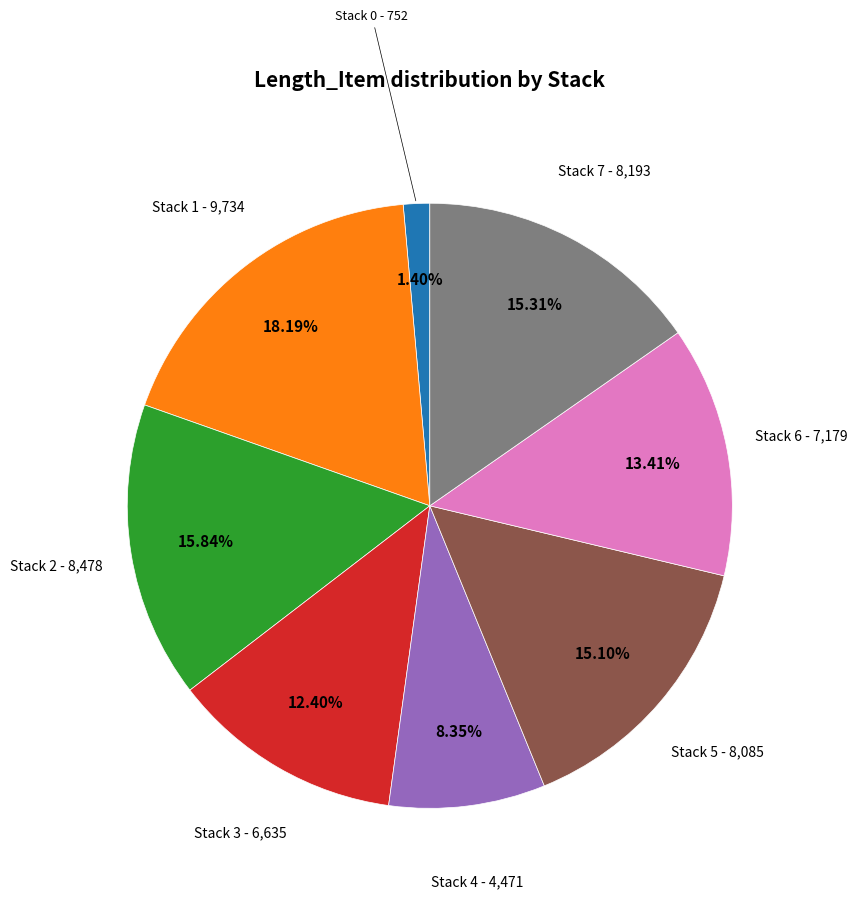

Is there any slice that represents more than half of the pie?

No